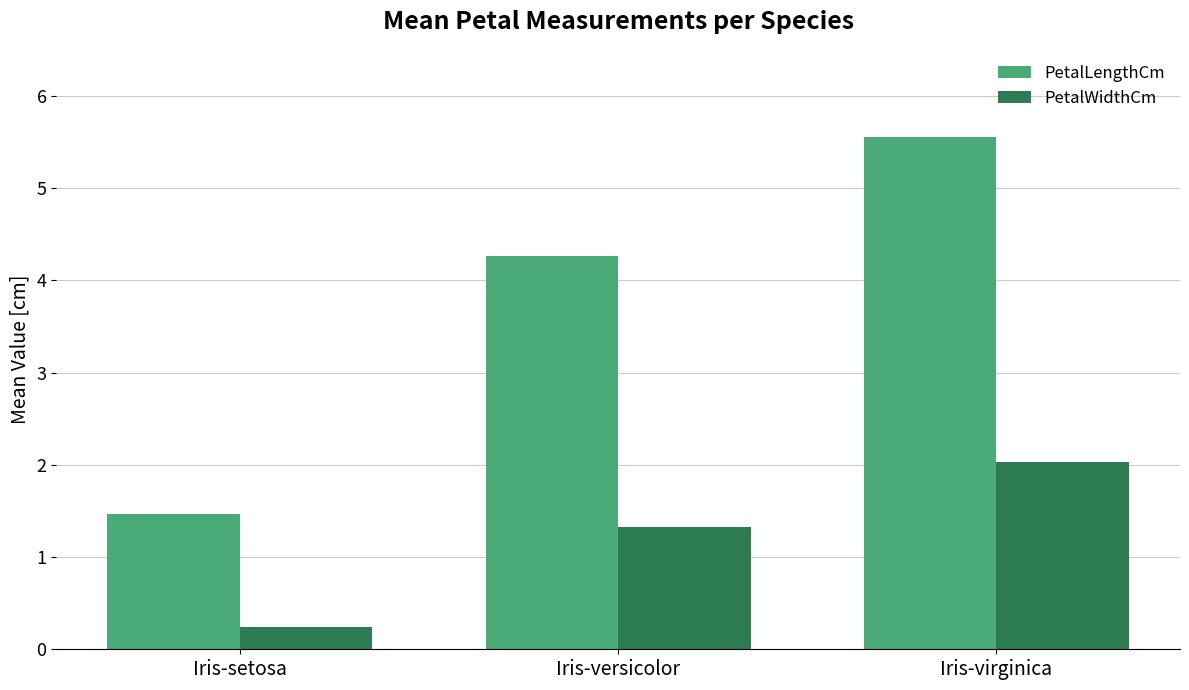

Reading left to right, what are all the values shown in this chart?

PetalLengthCm: Iris-setosa=1.5	Iris-versicolor=4.3	Iris-virginica=5.6
PetalWidthCm: Iris-setosa=0.2	Iris-versicolor=1.3	Iris-virginica=2.0